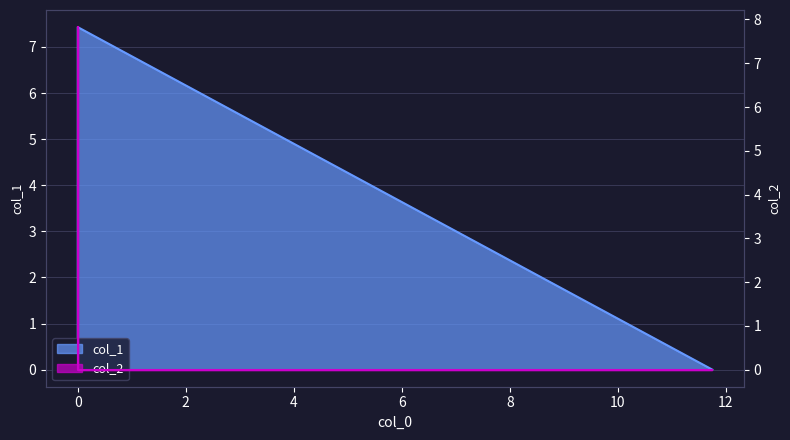

Reading left to right, list all the values displayed in this chart.

col_1: 0.0	7.4	0.0
col_2: 0.0	0.0	7.8